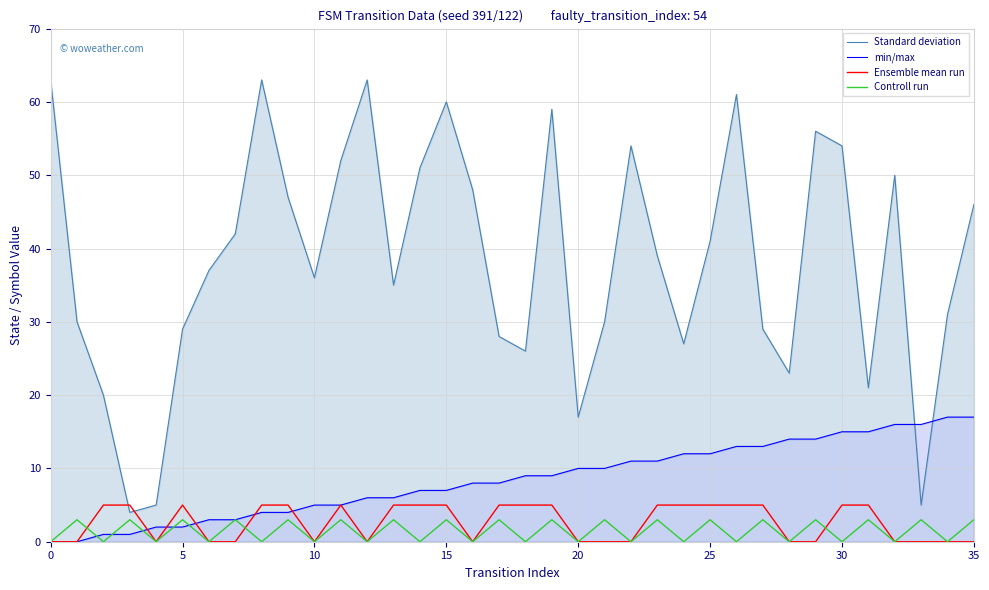

What is the label of the 4th point from the right?

32